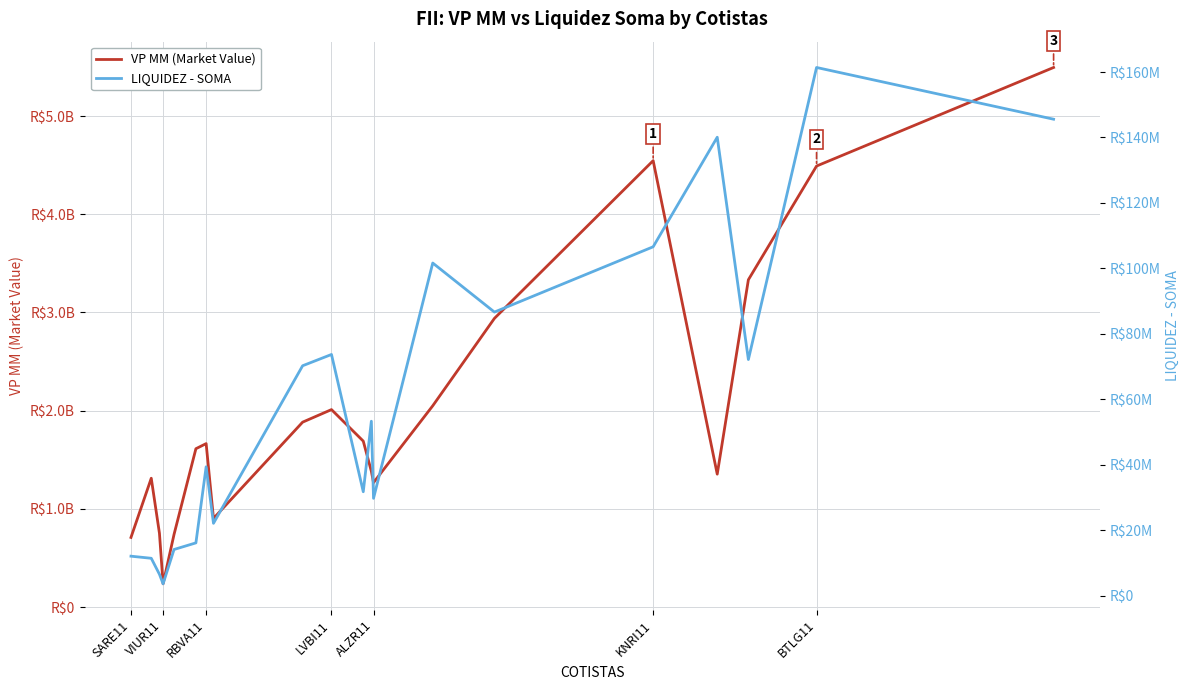

Which series has the largest range (max minus min)?

VP MM (Market Value)